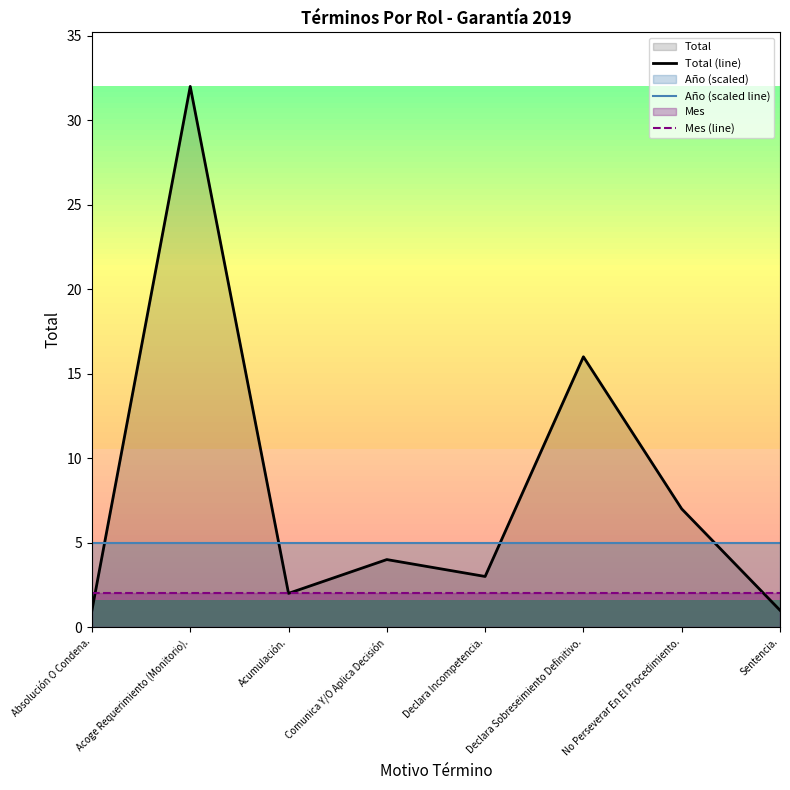

Which series ends up on top after the final intersection of Total (line) and Mes (line)?

Mes (line)